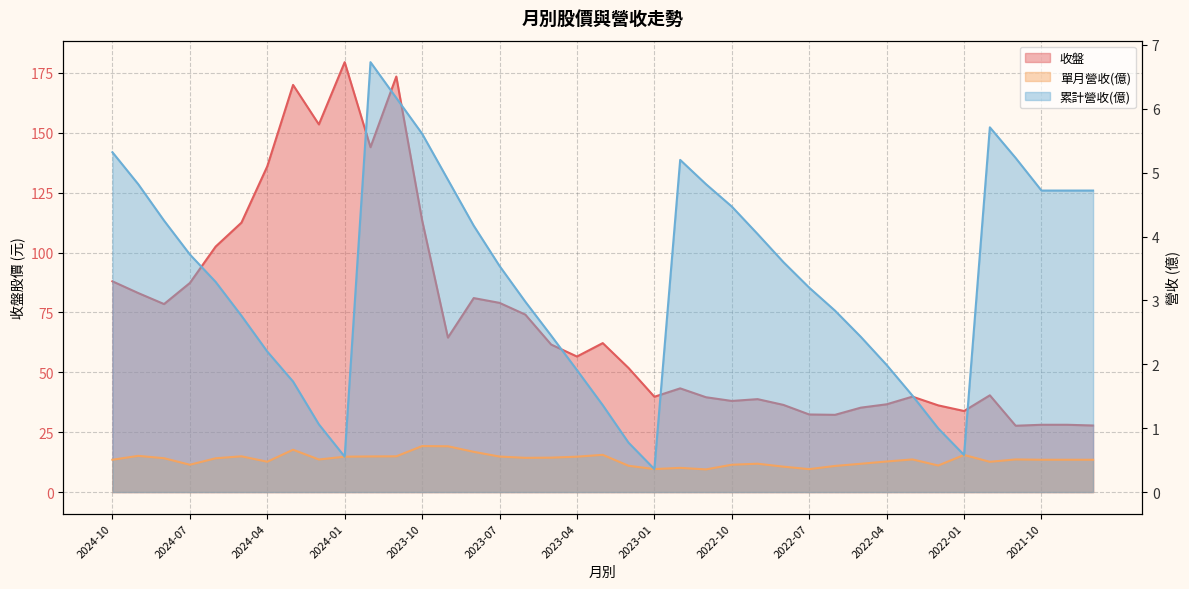

True or false: 收盤 has more than 2 interior local peaks.

True